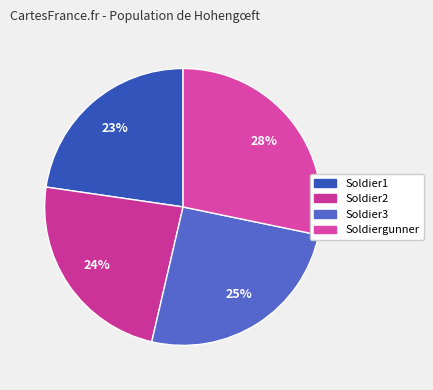

Combined, what portion of the pie is Soldier1 and Soldier3?

48.1%